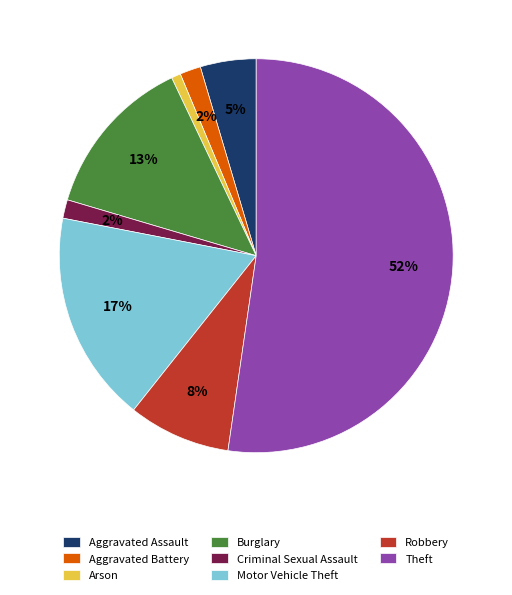

To the nearest percent, what is the combined percentage of Aggravated Assault and Motor Vehicle Theft?

22%